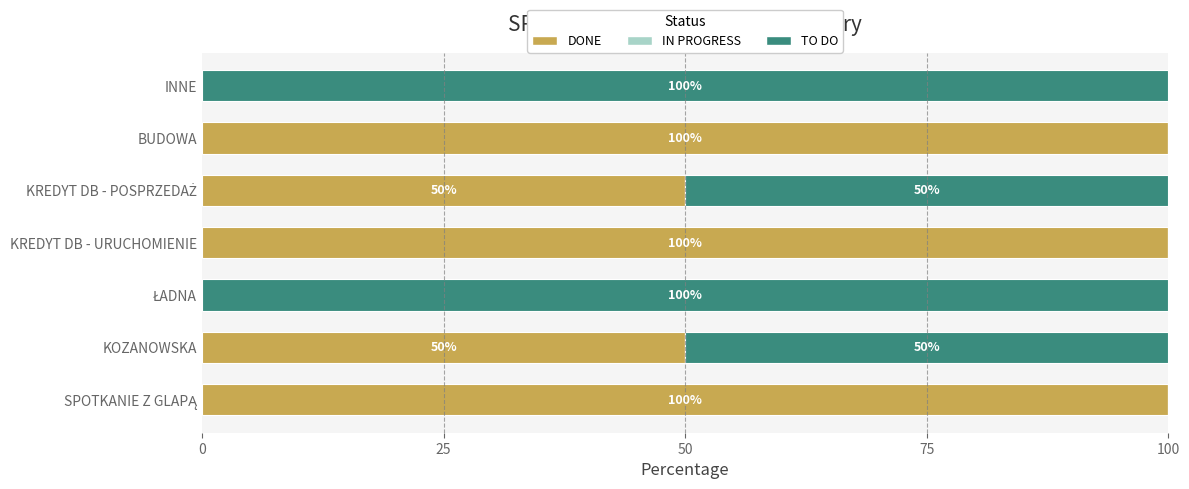

What is the sum of all DONE values?

400